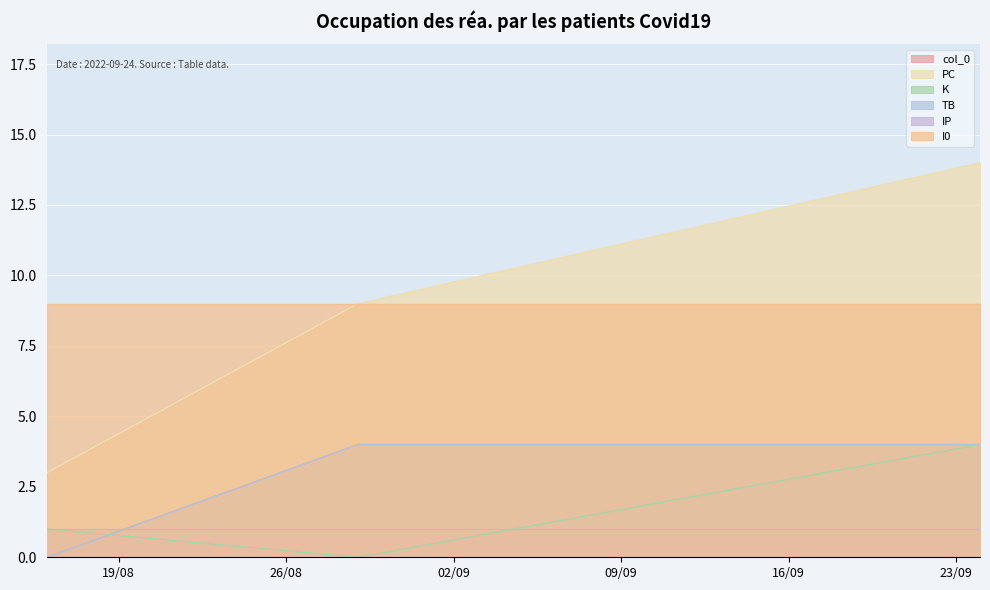

How many data points does each series have?

3